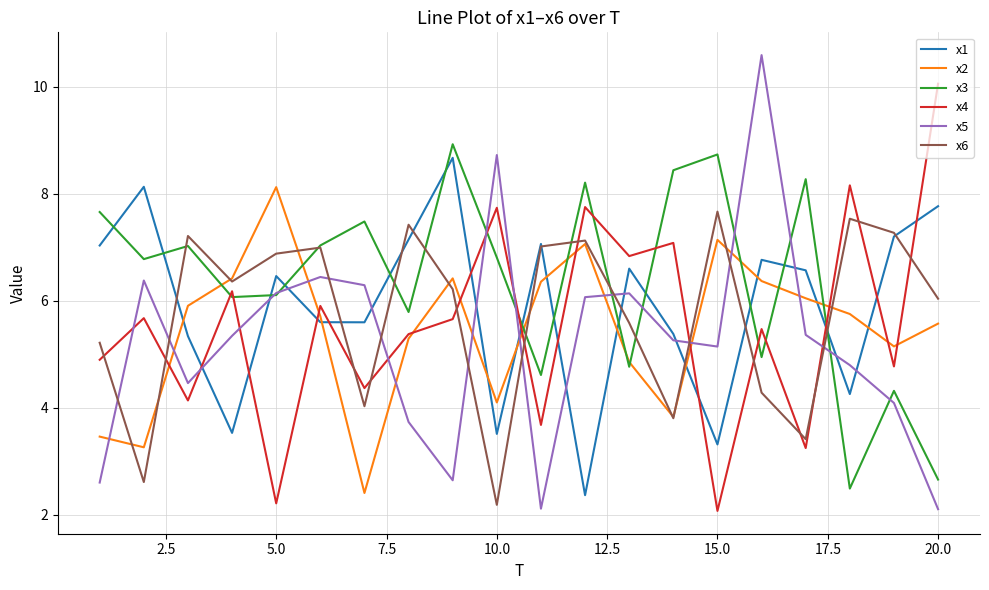

What is the difference between the maximum and minimum values in the x5 series?

8.5